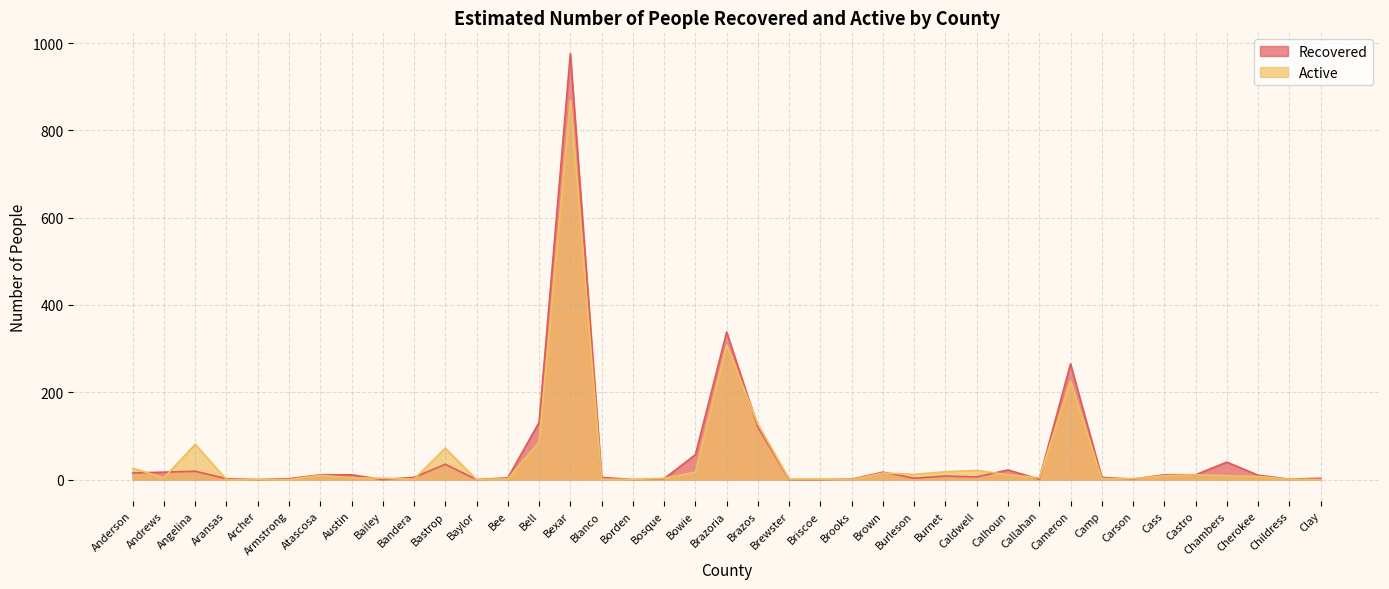

Reading left to right, transcribe all the data shown in this chart.

Recovered: Anderson=15	Andrews=17	Angelina=19	Aransas=2	Archer=0	Armstrong=2	Atascosa=11	Austin=11	Bailey=0	Bandera=5	Bastrop=35	Baylor=0	Bee=4	Bell=131	Bexar=976	Blanco=5	Borden=0	Bosque=2	Bowie=57	Brazoria=338	Brazos=120	Brewster=0	Briscoe=0	Brooks=1	Brown=17	Burleson=3	Burnet=8	Caldwell=6	Calhoun=22	Callahan=1	Cameron=265	Camp=5	Carson=1	Cass=11	Castro=11	Chambers=40	Cherokee=10	Childress=1	Clay=3
Active: Anderson=26	Andrews=4	Angelina=81	Aransas=0	Archer=0	Armstrong=0	Atascosa=10	Austin=4	Bailey=3	Bandera=1	Bastrop=72	Baylor=0	Bee=2	Bell=86	Bexar=869	Blanco=1	Borden=0	Bosque=3	Bowie=17	Brazoria=309	Brazos=127	Brewster=1	Briscoe=1	Brooks=0	Brown=15	Burleson=12	Burnet=18	Caldwell=21	Calhoun=11	Callahan=4	Cameron=225	Camp=2	Carson=2	Cass=9	Castro=11	Chambers=9	Cherokee=7	Childress=1	Clay=0